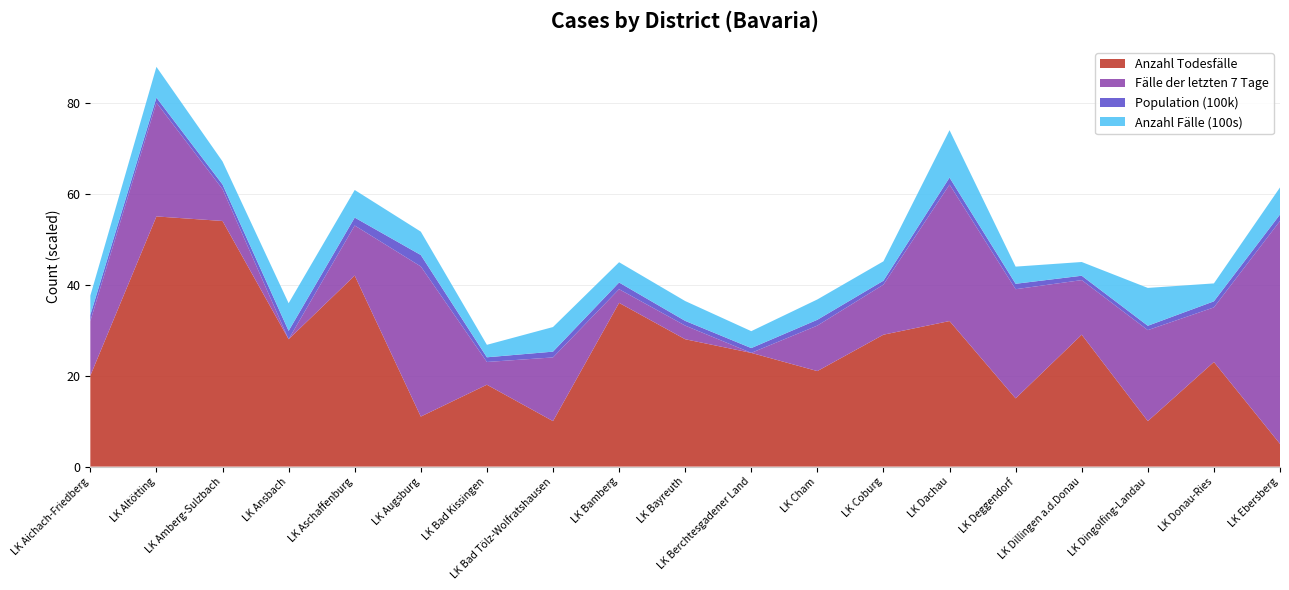

Reading left to right, list all the values displayed in this chart.

Anzahl Todesfälle: 20.0	55.0	54.0	28.0	42.0	11.0	18.0	10.0	36.0	28.0	25.0	21.0	29.0	32.0	15.0	29.0	10.0	23.0	5.0
Fälle der letzten 7 Tage: 12.0	25.0	7.0	0.0	11.0	33.0	5.0	14.0	3.0	3.0	0.0	10.0	11.0	30.0	24.0	12.0	20.0	12.0	49.0
Population (100k): 1.3	1.1	1.0	1.8	1.7	2.5	1.0	1.3	1.5	1.0	1.1	1.3	0.9	1.5	1.2	1.0	1.0	1.3	1.4
Anzahl Fälle (100s): 4.2	6.8	5.1	6.1	6.1	5.1	2.7	5.4	4.5	4.4	3.7	4.5	4.3	10.4	3.8	3.0	8.3	3.9	6.0